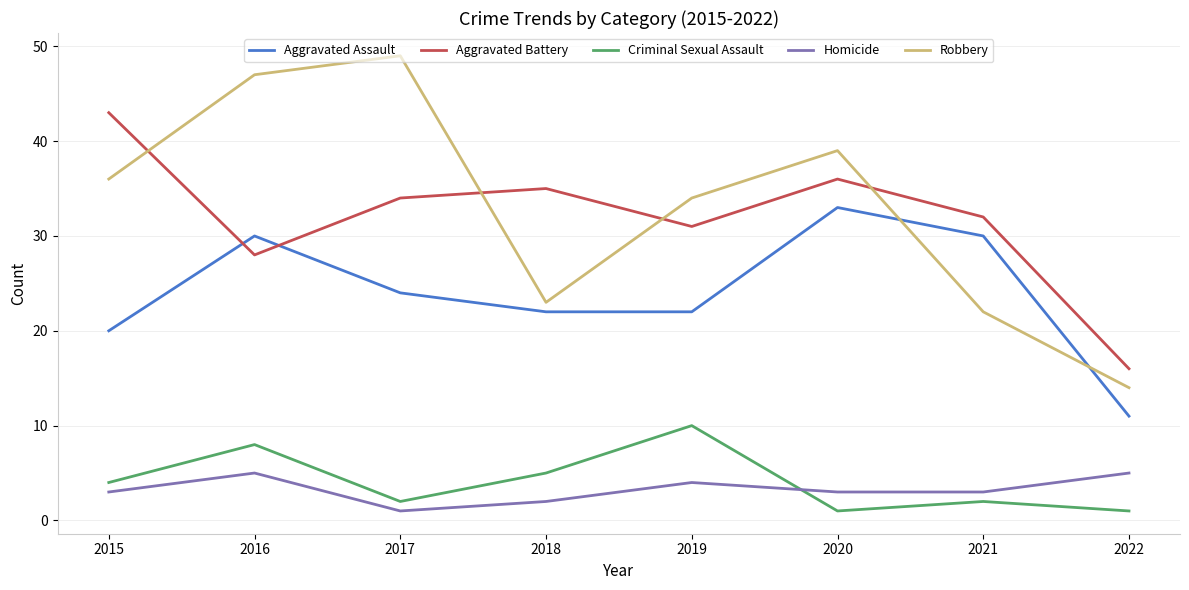

Which series has the largest range (max minus min)?

Robbery